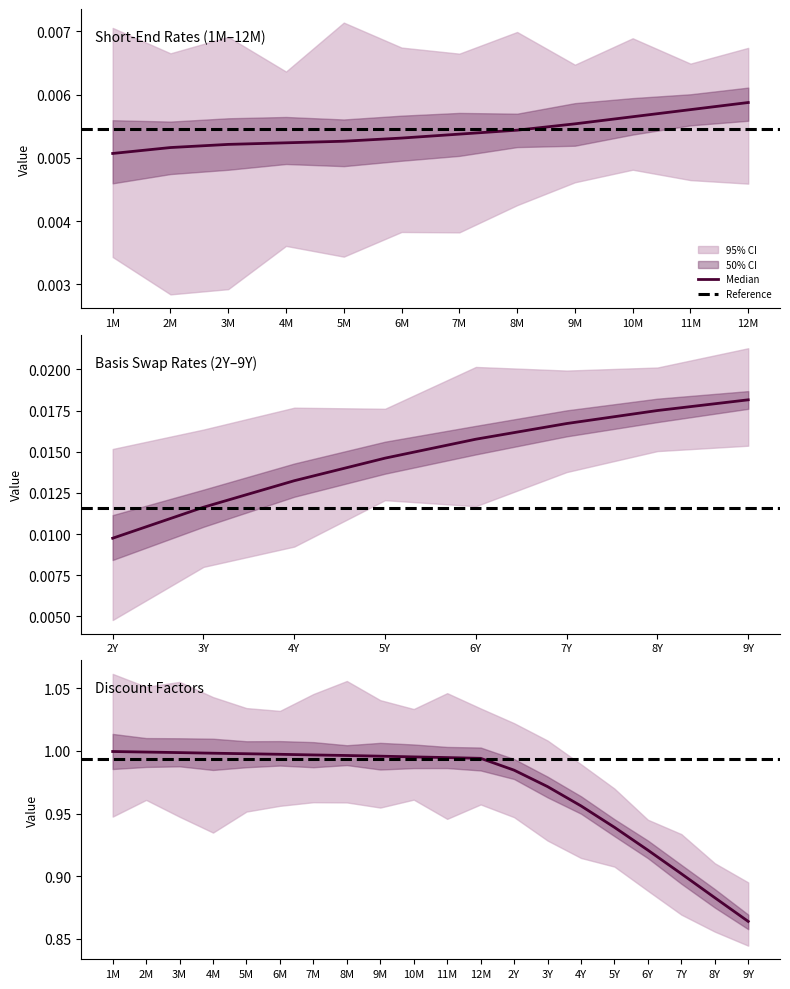

What is the label of the 6th point from the left?

6M